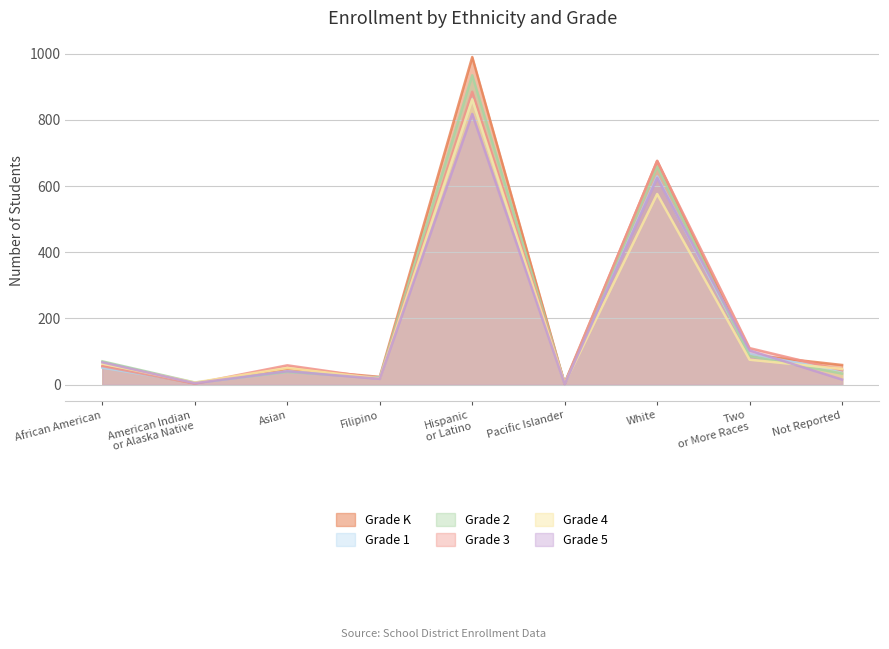

At which label does Grade 1 first exceed 41?

African American